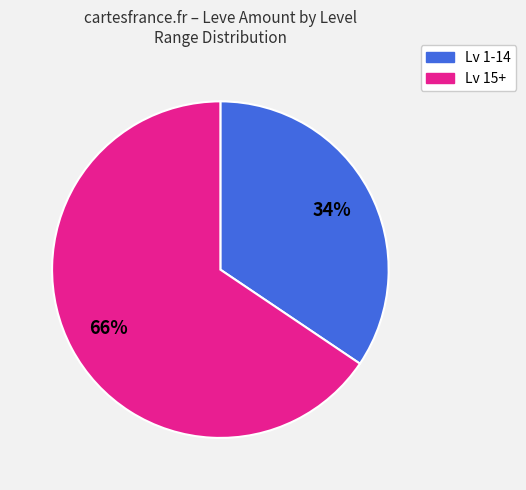

To the nearest percent, what is the average slice percentage?

50%